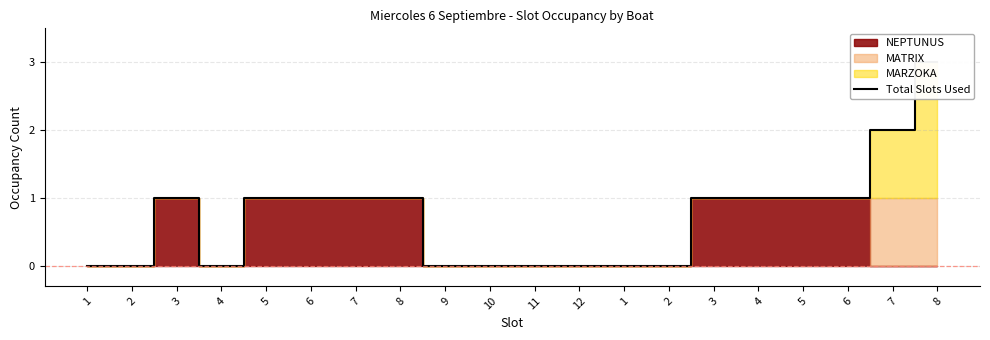

Does the chart display data point markers on the line(s)?

No